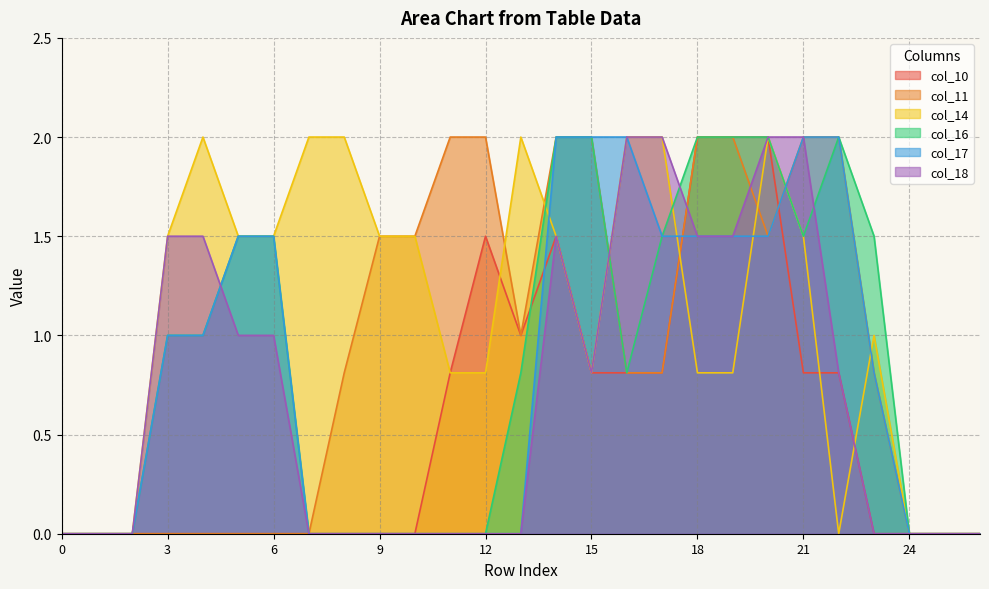

In col_16, how many points are higher than both neighbors (excluding endpoints)?

1